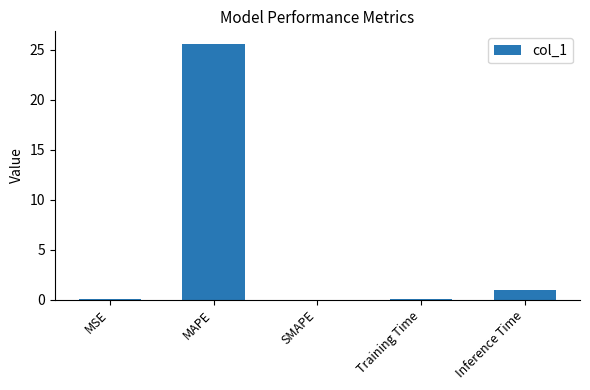

Between MAPE and SMAPE, which is larger?

MAPE